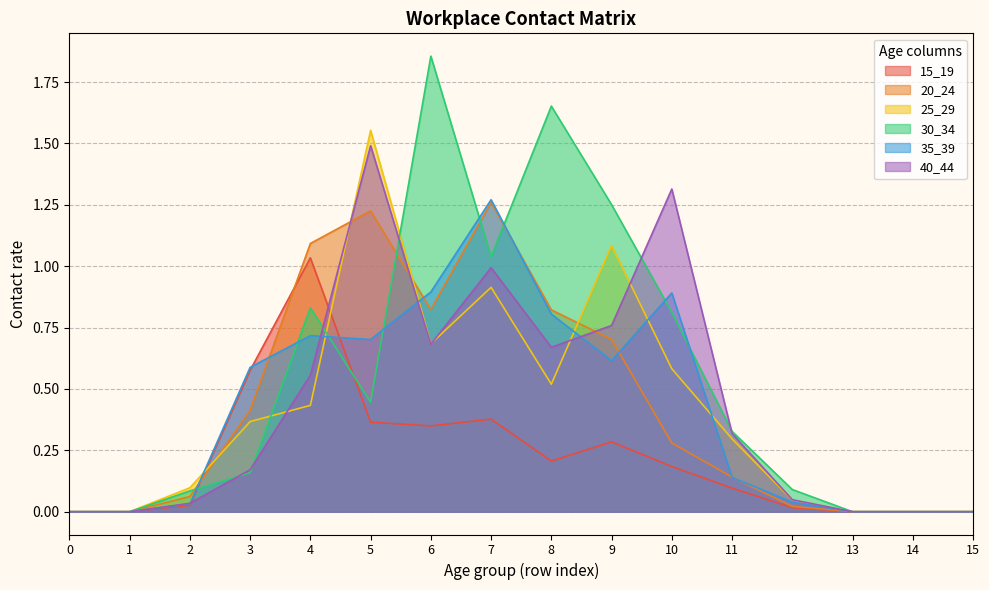

How many data points does each series have?

16